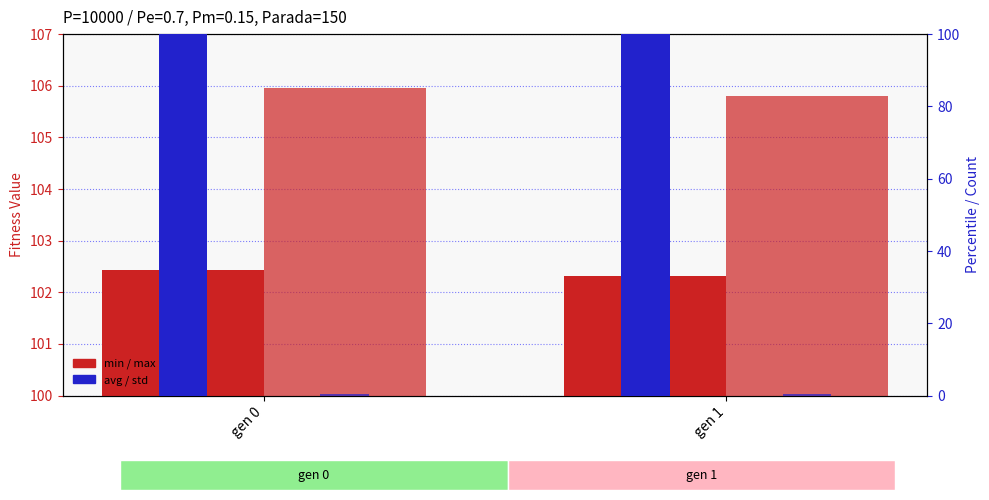

What is the sum of the std values at gen 0 and gen 1?

1.0